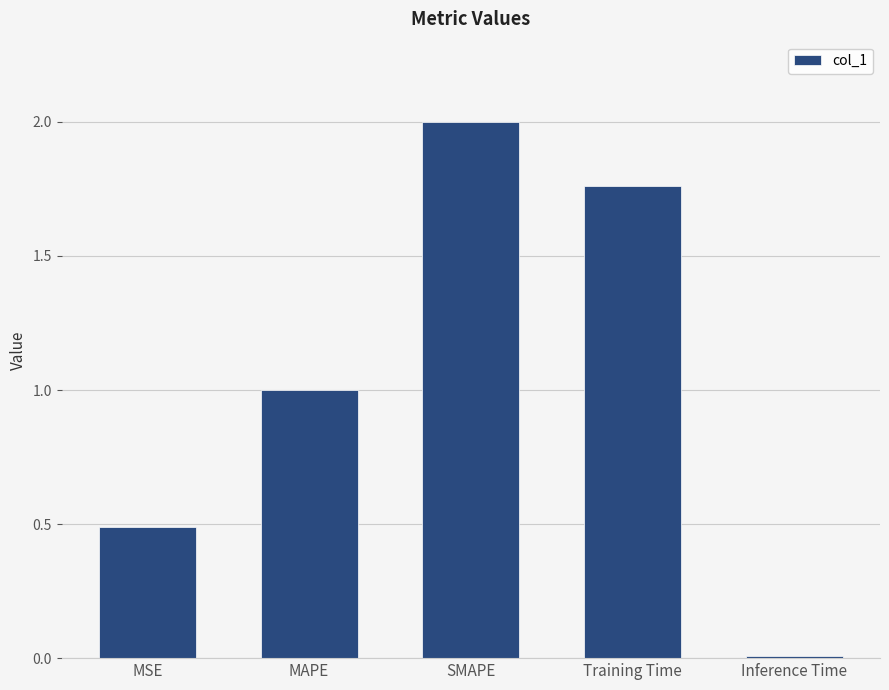

List the labels in order of value, smallest first.

Inference Time, MSE, MAPE, Training Time, SMAPE